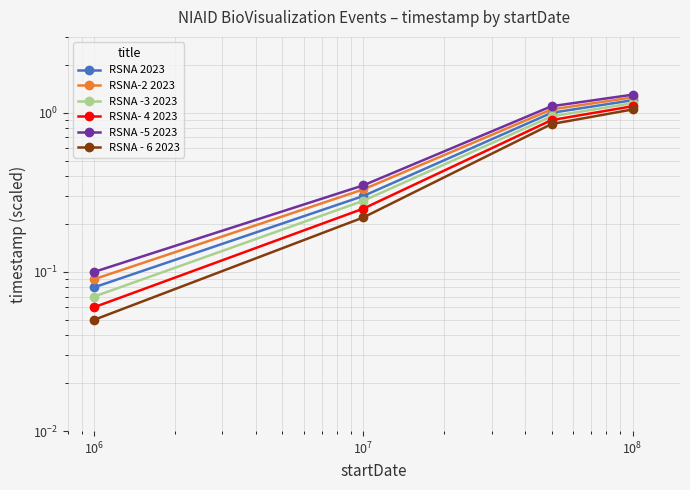

Rank the series at $\mathdefault{10^{6}}$ from lowest to highest value.

RSNA - 6 2023, RSNA- 4 2023, RSNA -3 2023, RSNA 2023, RSNA-2 2023, RSNA -5 2023